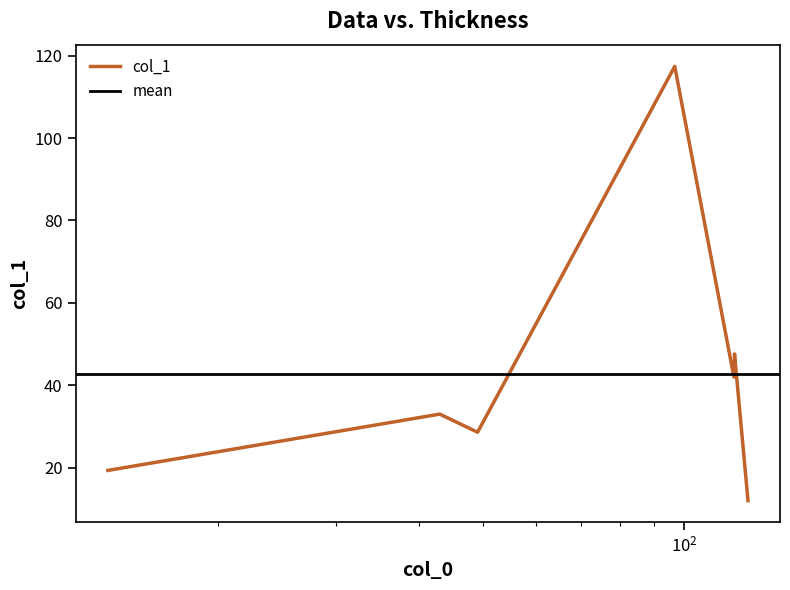

Does the chart have visible grid lines?

No